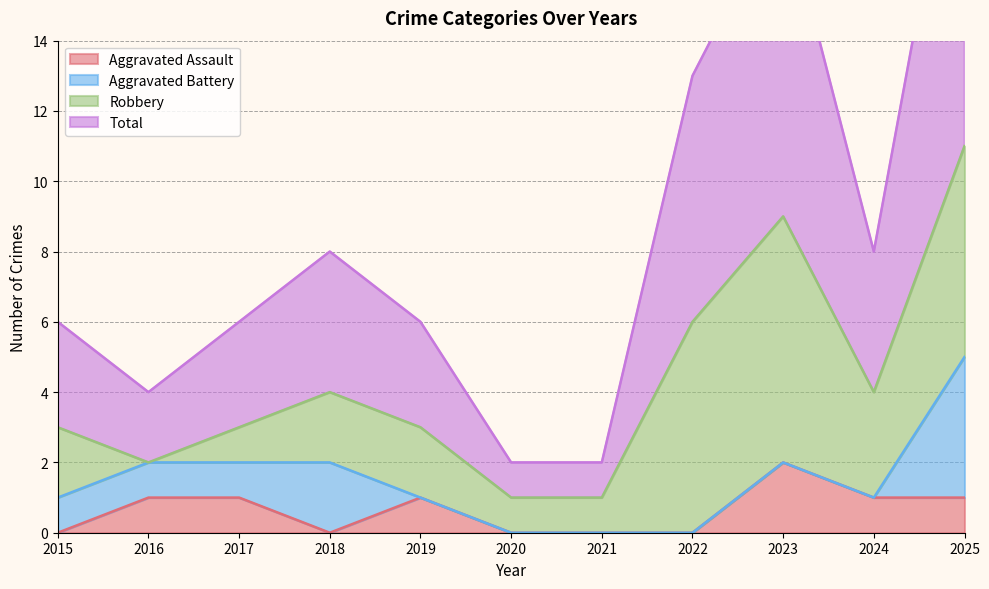

Which category has the highest value in the Aggravated Assault series?

2023